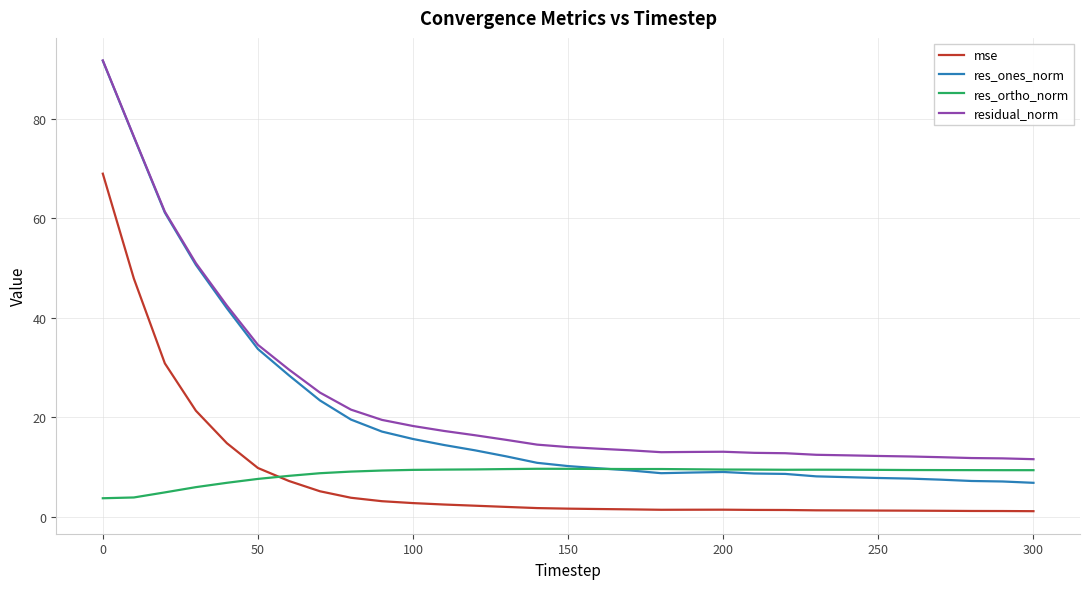

True or false: residual_norm and res_ortho_norm intersect in this chart.

False